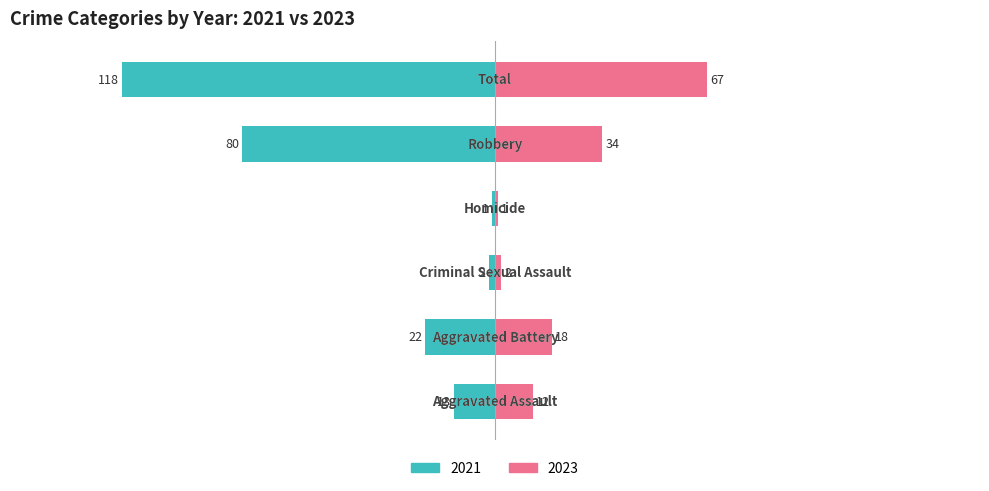

Where is 2023 nearest to the value 34?

Robbery